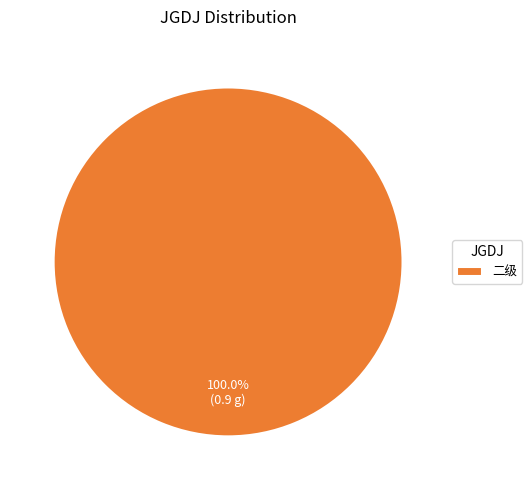

Which slice represents more than half of the pie?

二级